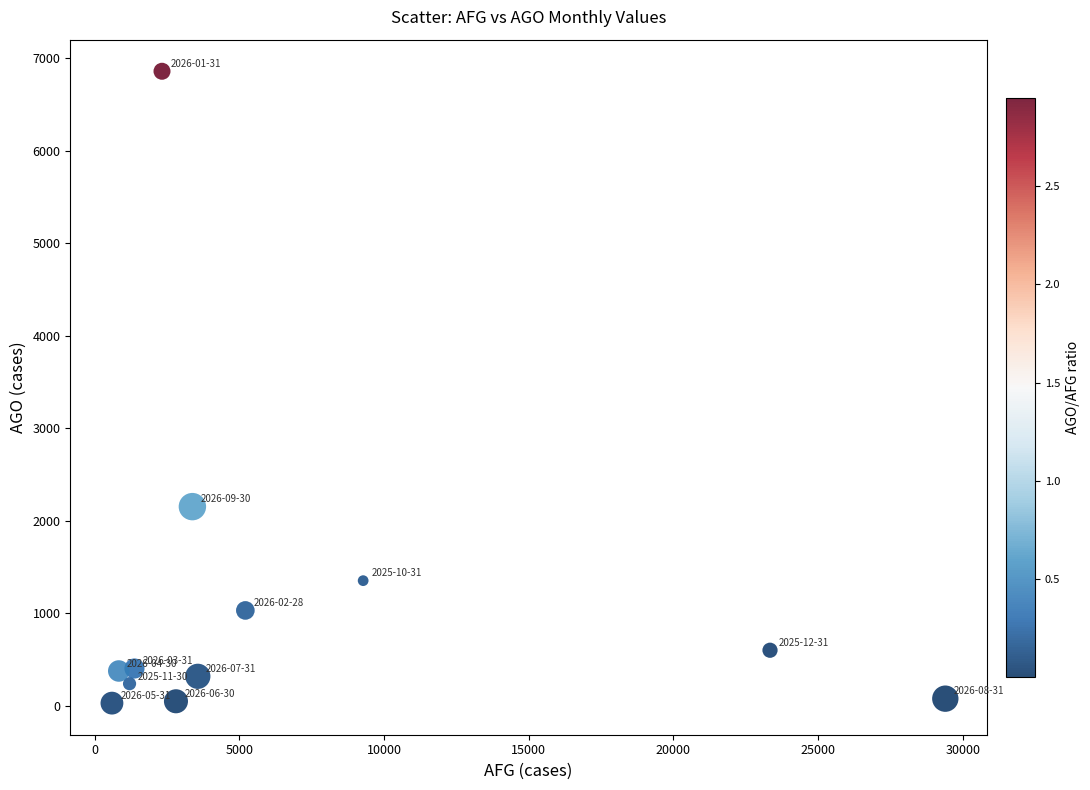

What Y value in the scatter plot is closest to 3443?

2153.0